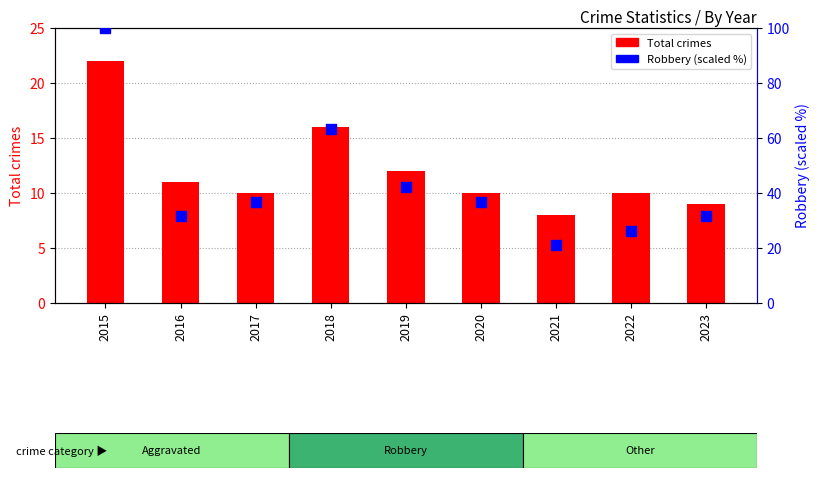

Which series has the largest total across all categories?

Robbery (scaled %)